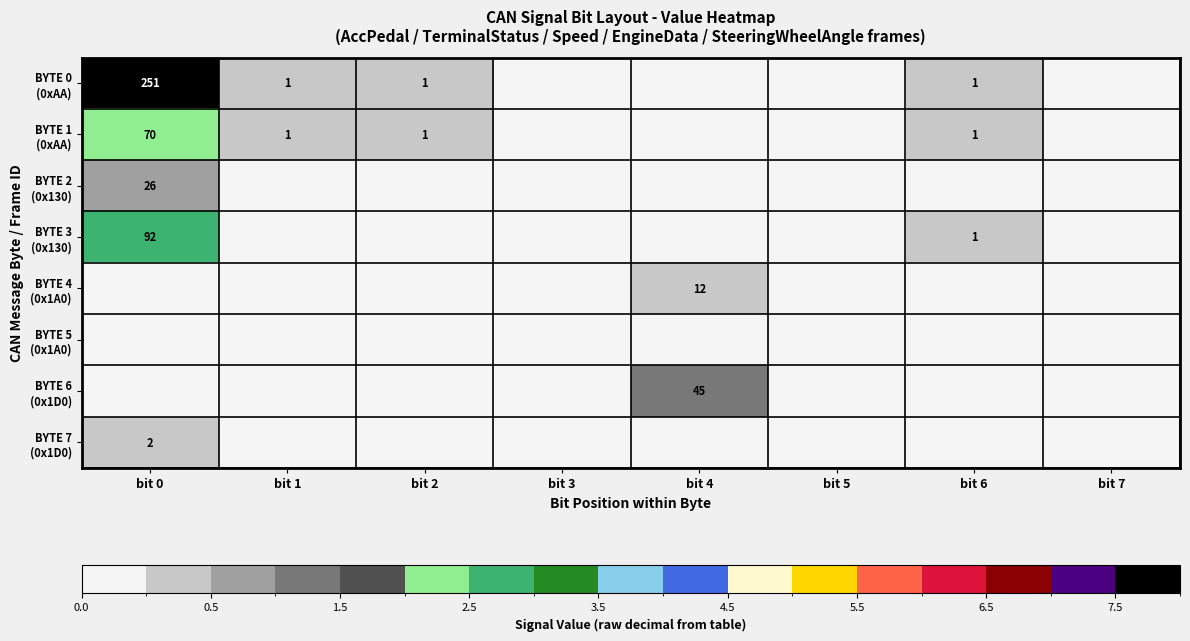

The value of BYTE 2 (0x130) at bit 6 is -0.5. True or false?

False